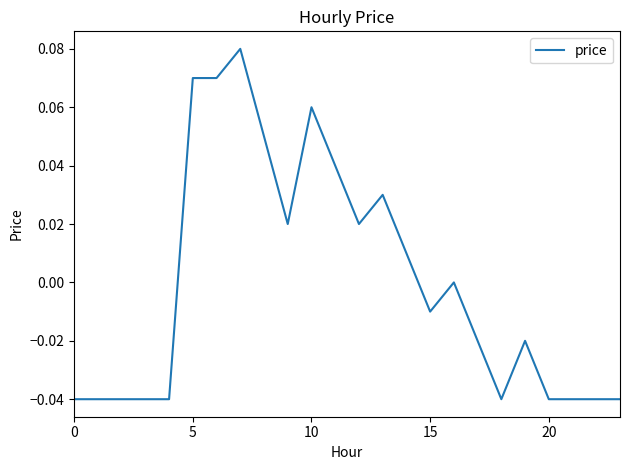

Is it true that the value at 0 is -0.1?

False